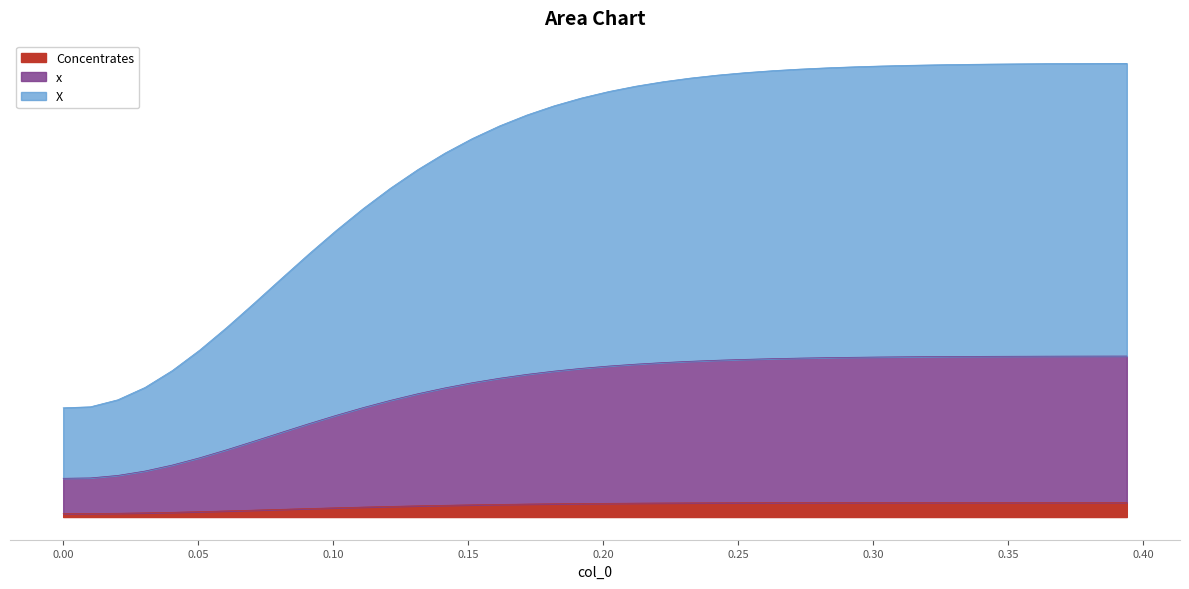

List the labels in order of value, largest first.

0.393939393939394, 0.3838383838383839, 0.3737373737373738, 0.3636363636363636, 0.3535353535353536, 0.3434343434343435, 0.3333333333333334, 0.3232323232323233, 0.3131313131313131, 0.303030303030303, 0.2929292929292929, 0.2828282828282829, 0.2727272727272728, 0.2626262626262627, 0.2525252525252525, 0.2424242424242424, 0.2323232323232323, 0.2222222222222222, 0.2121212121212121, 0.202020202020202, 0.1919191919191919, 0.1818181818181818, 0.1717171717171717, 0.1616161616161616, 0.1515151515151515, 0.1414141414141414, 0.1313131313131313, 0.1212121212121212, 0.1111111111111111, 0.101010101010101, 0.09090909090909091, 0.08080808080808081, 0.07070707070707072, 0.06060606060606061, 0.05050505050505051, 0.04040404040404041, 0.0303030303030303, 0.0202020202020202, 0.0101010101010101, 0